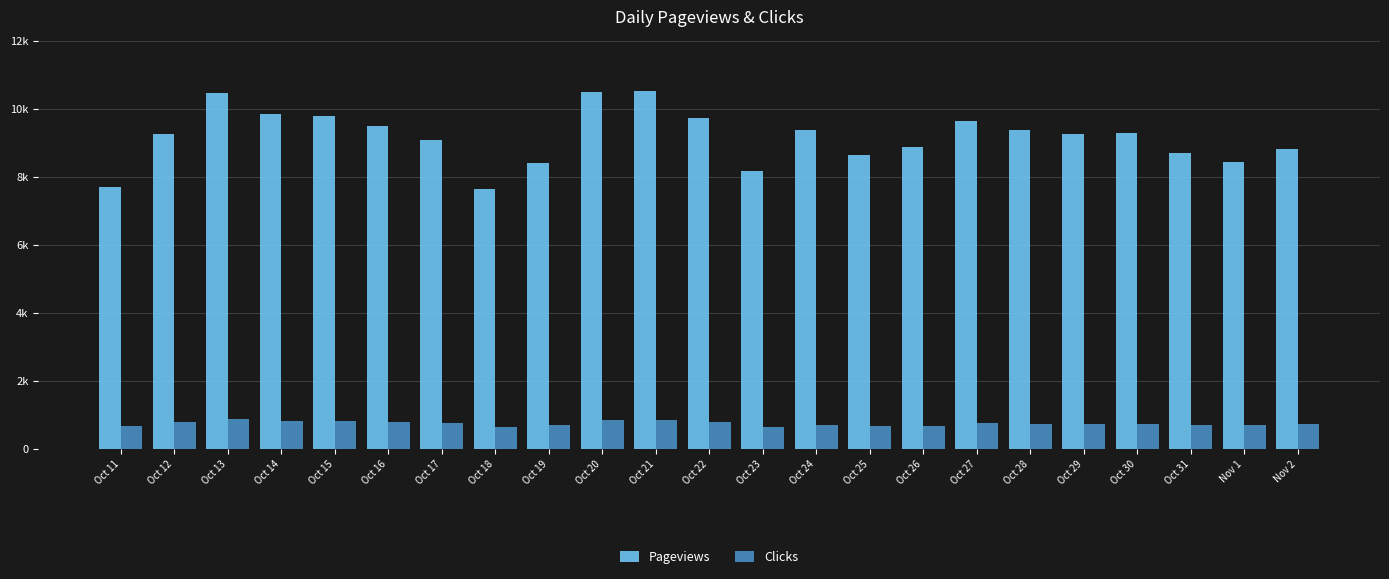

What is the difference between the maximum and minimum values in the Clicks series?

242